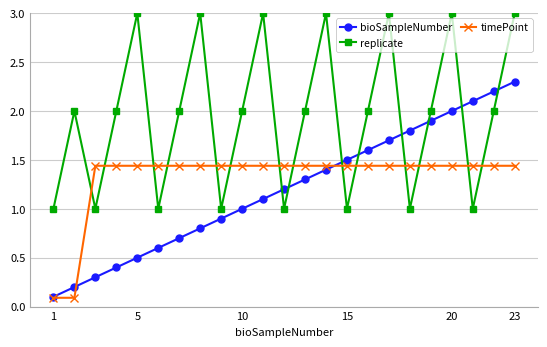

Which series has the largest total across all categories?

replicate